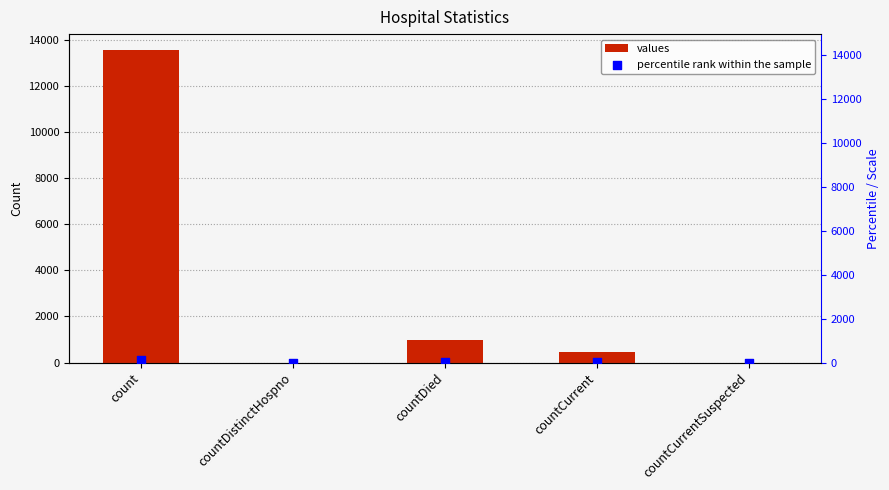

Which series reaches the maximum Y coordinate?

values